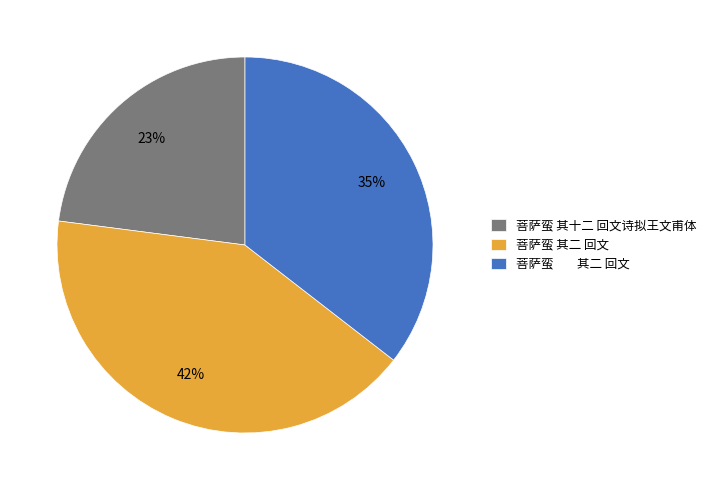

To the nearest percent, what is the difference between the largest and smallest slice percentages?

19%